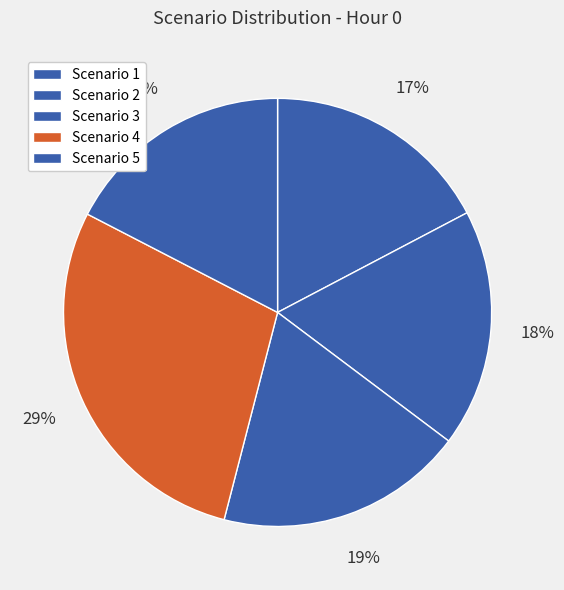

What percentage is NOT represented by Scenario 3?

81.2%